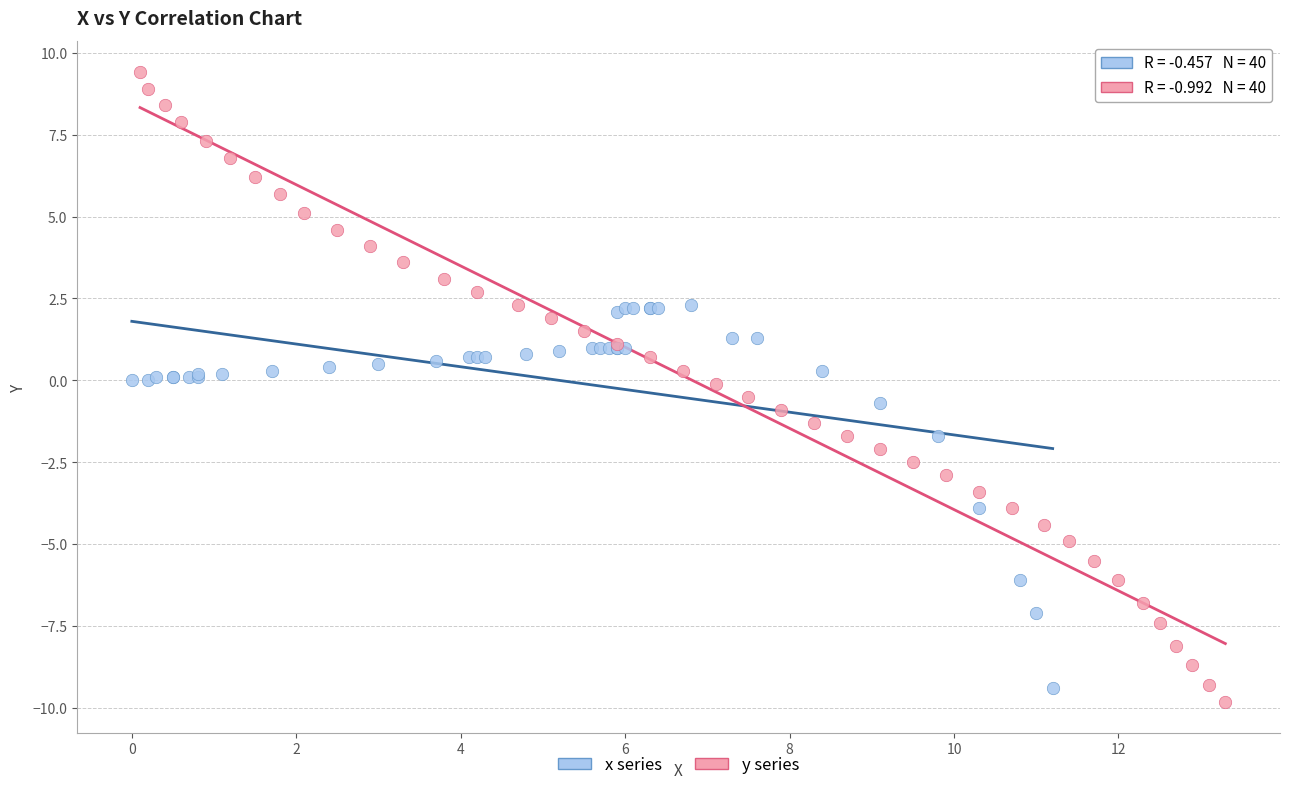

Which series has the largest Y range (max minus min)?

y series